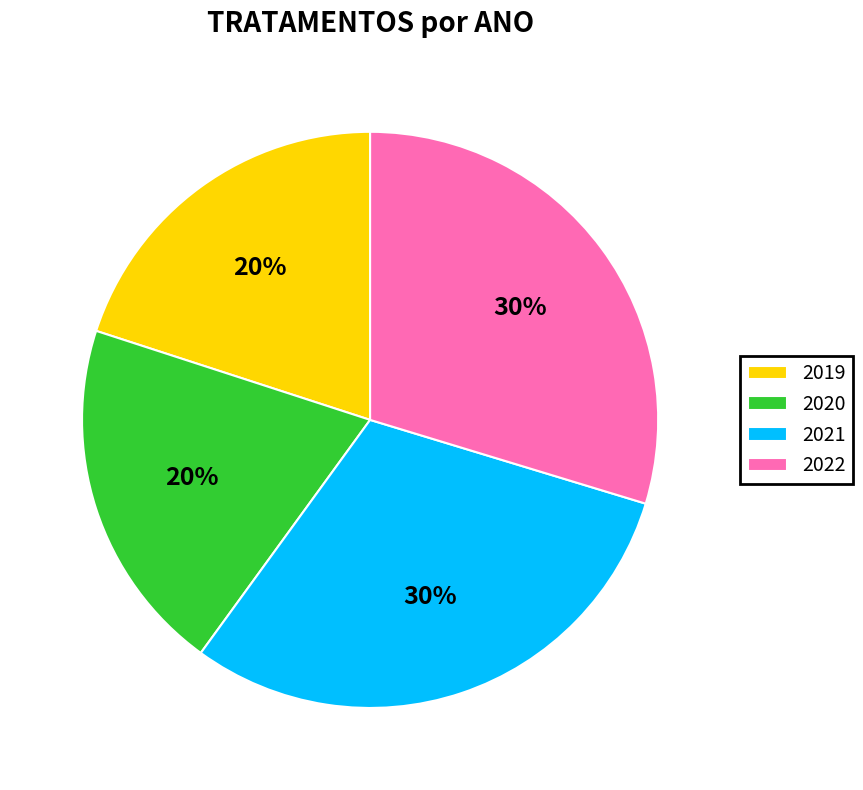

True or false: 2019 accounts for 20% of the total.

True